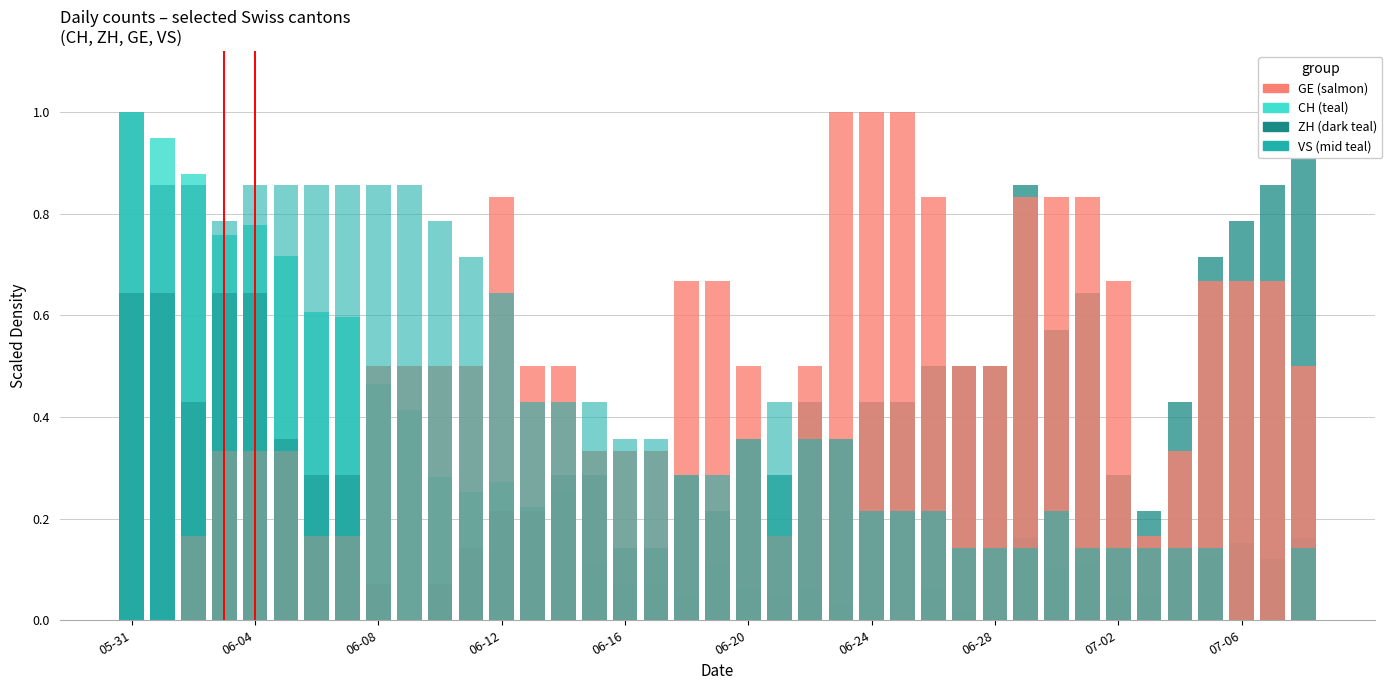

Reading right to left, extract all data points from this chart.

CH: 0.2	0.1	0.2	0.1	0.1	0.1	0.1	0.1	0.1	0.2	0.0	0.0	0.1	0.0	0.0	0.0	0.1	0.1	0.1	0.1	0.1	0.1	0.1	0.1	0.3	0.2	0.3	0.3	0.3	0.4	0.5	0.6	0.6	0.7	0.8	0.8	0.9	0.9	1.0
ZH: 1.0	0.9	0.8	0.7	0.4	0.2	0.3	0.6	0.6	0.9	0.5	0.5	0.5	0.4	0.4	0.4	0.4	0.3	0.4	0.2	0.3	0.1	0.1	0.3	0.3	0.2	0.2	0.1	0.1	0.0	0.1	0.3	0.3	0.4	0.6	0.6	0.4	0.6	0.6
GE: 0.5	0.7	0.7	0.7	0.3	0.2	0.7	0.8	0.8	0.8	0.5	0.5	0.8	1.0	1.0	1.0	0.5	0.2	0.5	0.7	0.7	0.3	0.3	0.3	0.5	0.5	0.8	0.5	0.5	0.5	0.5	0.2	0.2	0.3	0.3	0.3	0.2	0.0	0.0
VS: 0.1	0.0	0.0	0.1	0.1	0.1	0.1	0.1	0.2	0.1	0.1	0.1	0.2	0.2	0.2	0.4	0.4	0.4	0.4	0.3	0.3	0.4	0.4	0.4	0.4	0.4	0.6	0.7	0.8	0.9	0.9	0.9	0.9	0.9	0.9	0.8	0.9	0.9	1.0